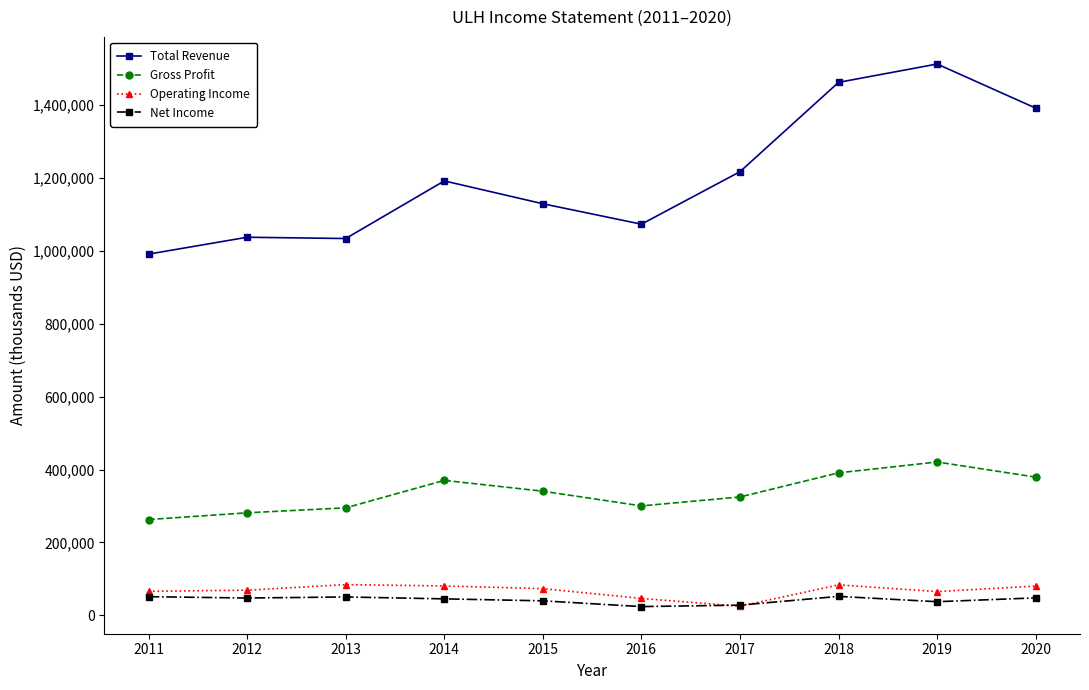

The value of Net Income at 2015 is 40000. True or false?

True